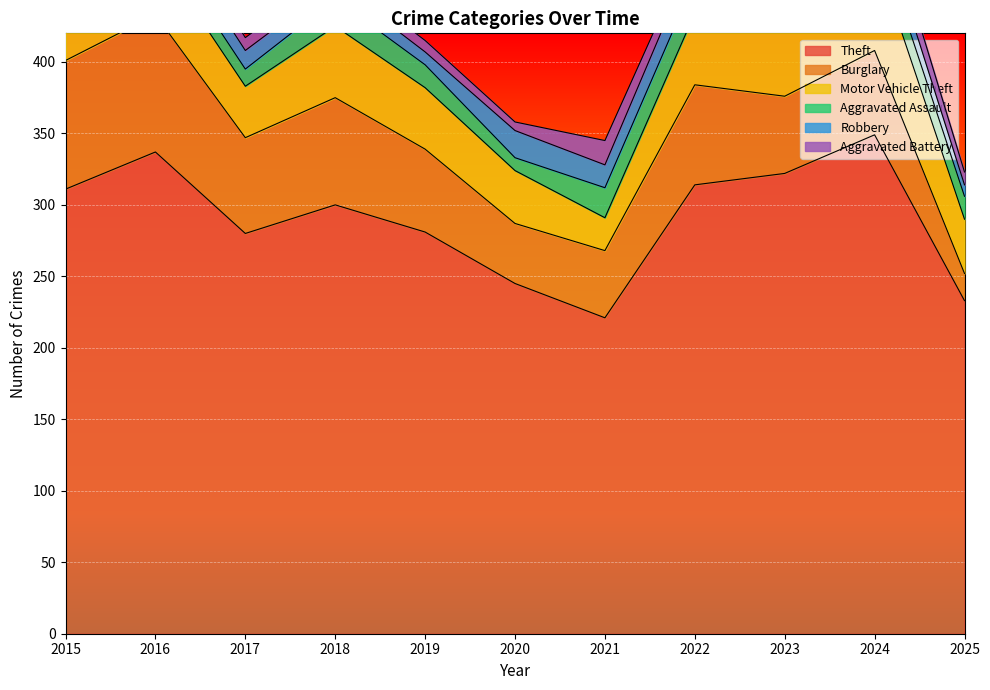

What is the maximum value shown in the chart?

349